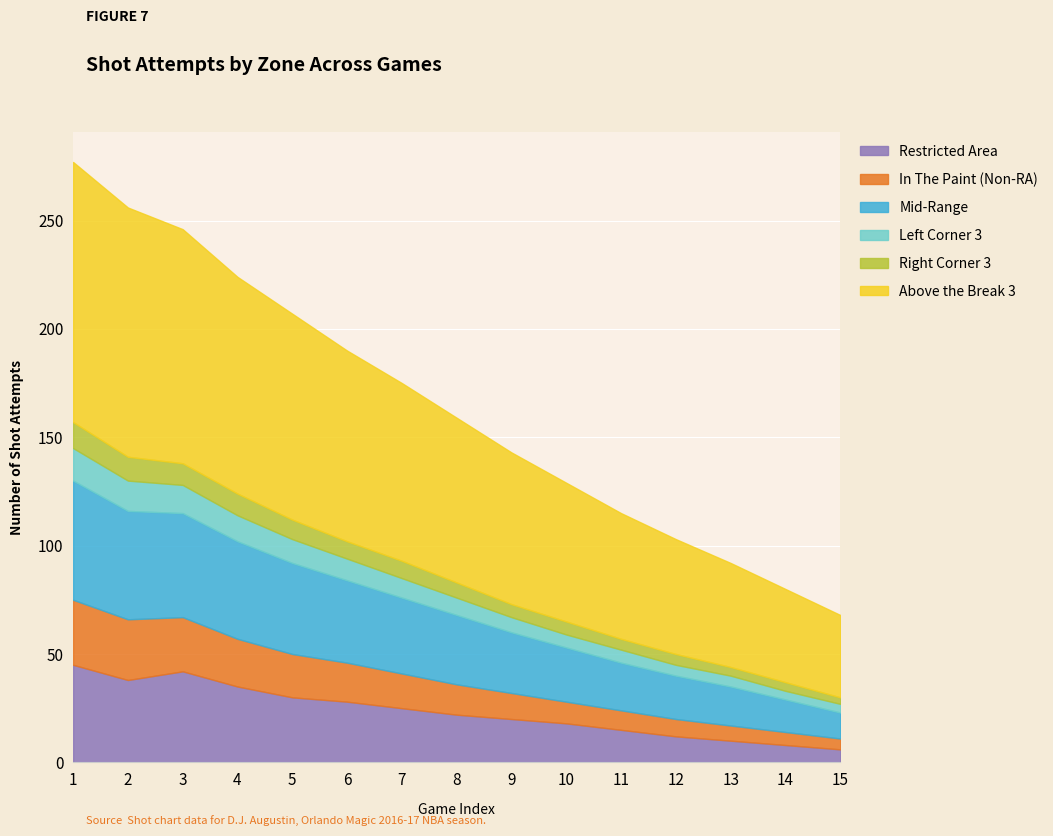

How many lines are shown in the chart?

6